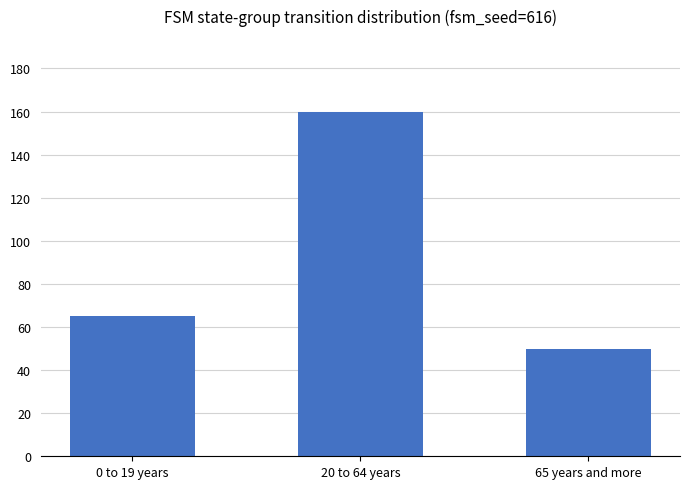

How many values are between 50 and 160?

3